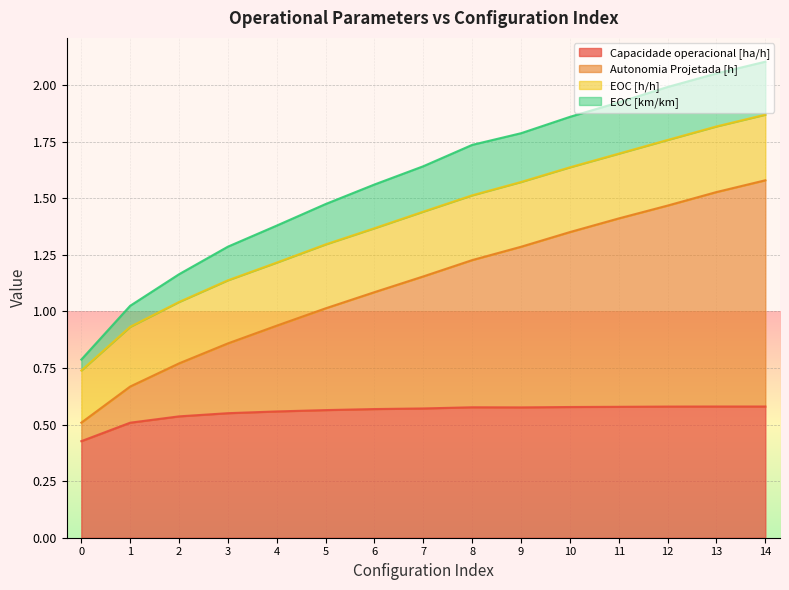

Which label corresponds to the largest value in the chart?

14